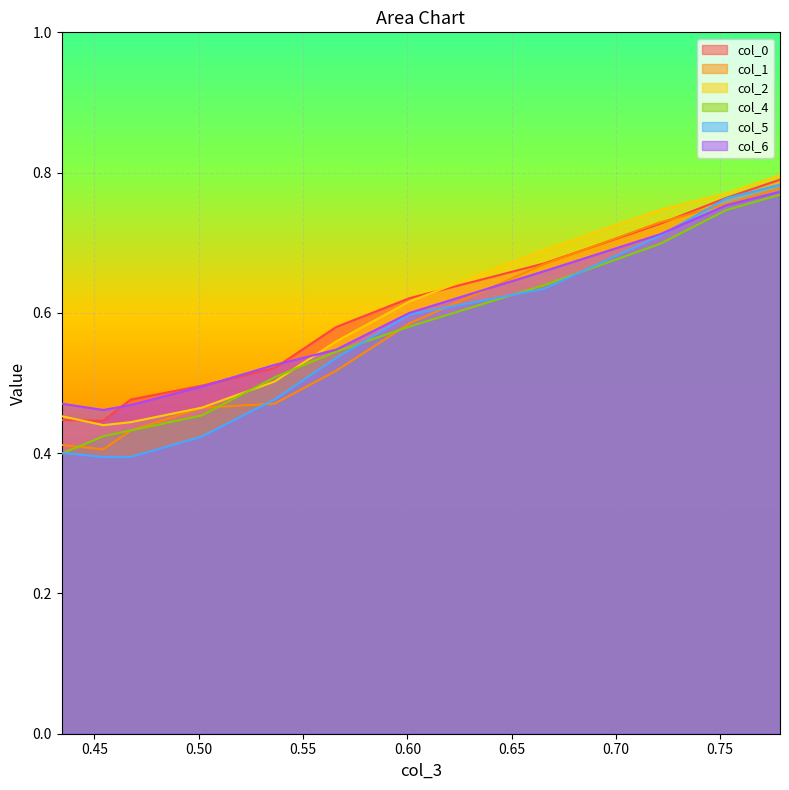

Which series changed the most between 0.75295 and 0.6654?

col_5